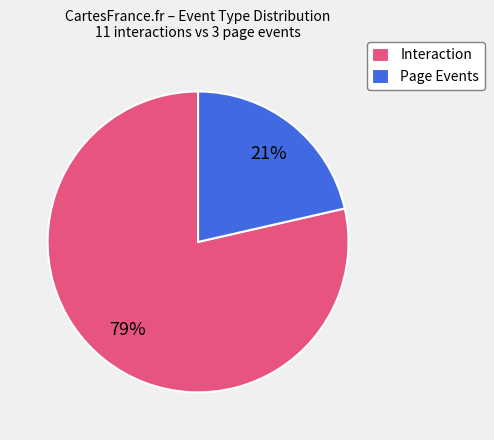

Is there any slice that represents more than half of the pie?

Yes